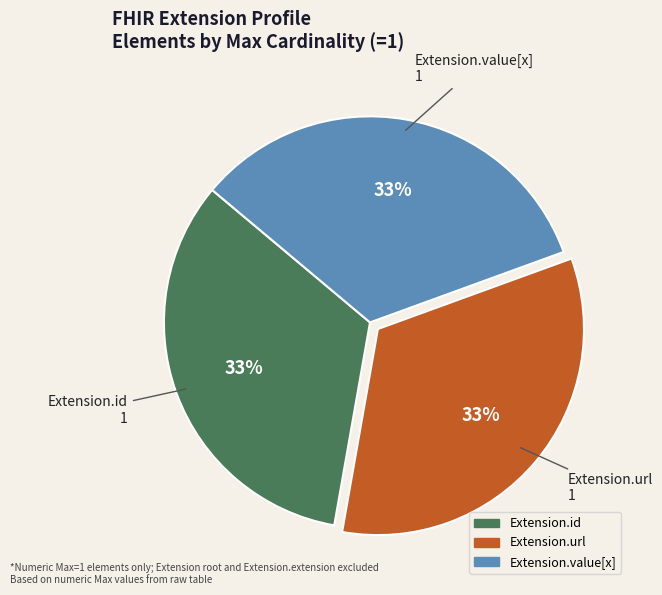

How many segments does this pie chart have?

3